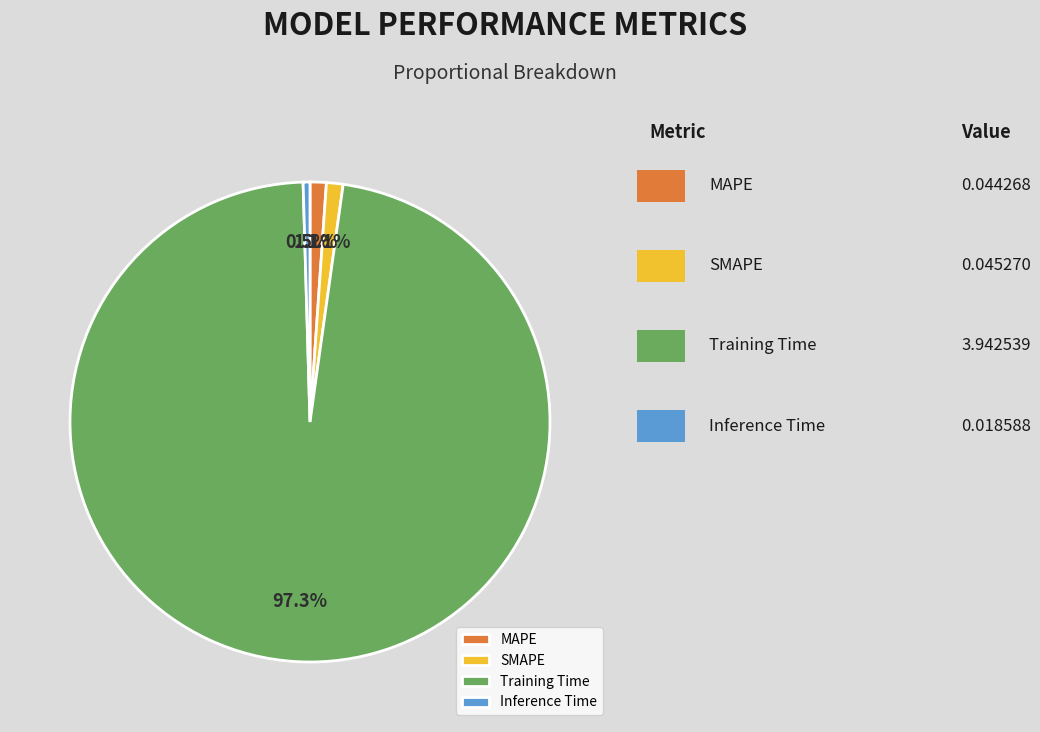

What portion of the pie excludes Training Time?

2.7%